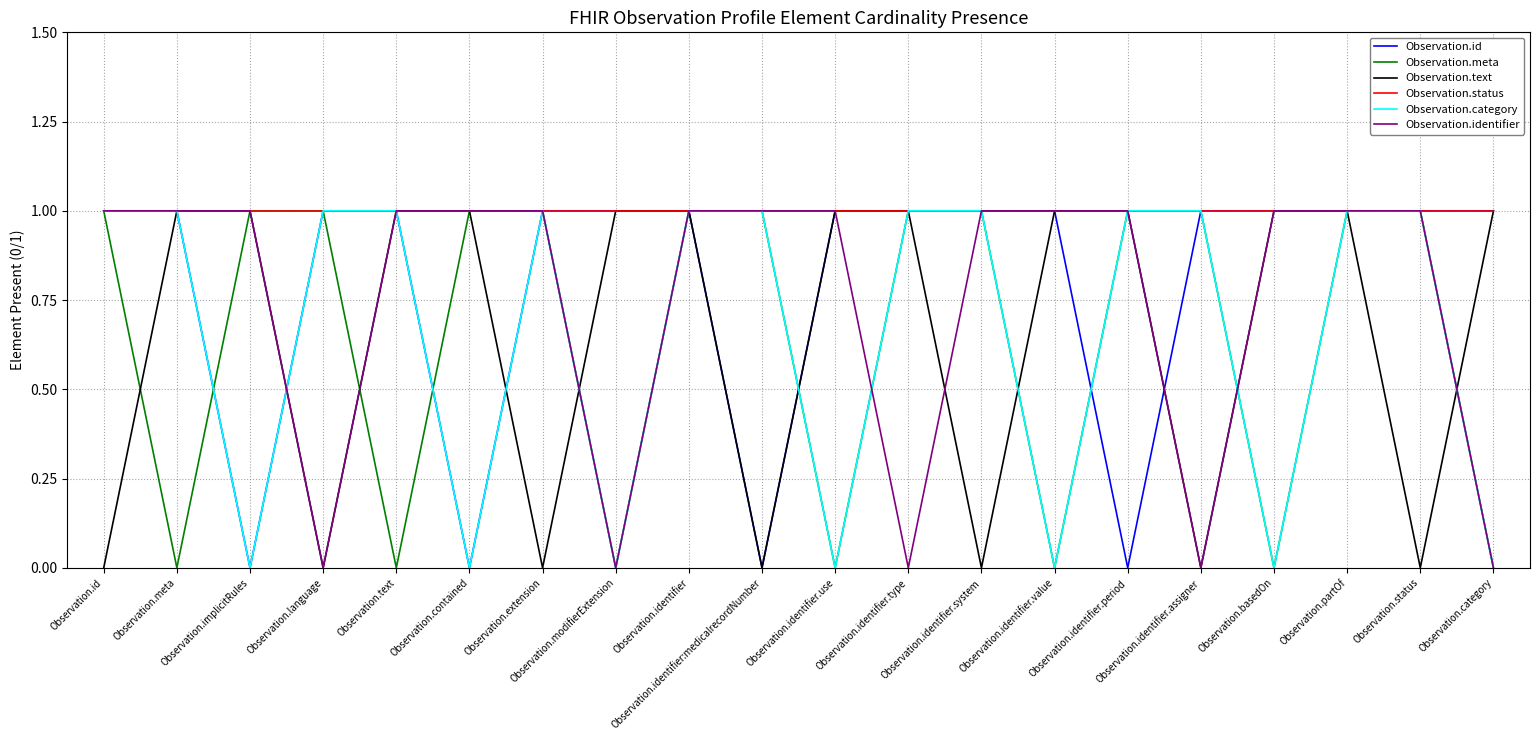

What is the total value across all series at Observation.language?

4